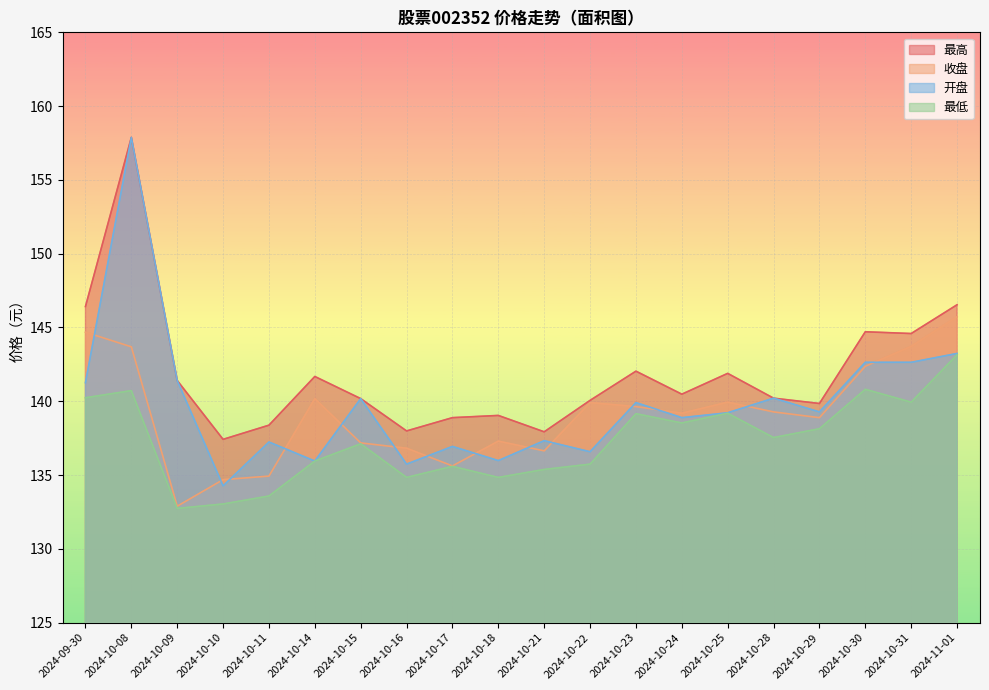

Which series has the largest total across all categories?

最高